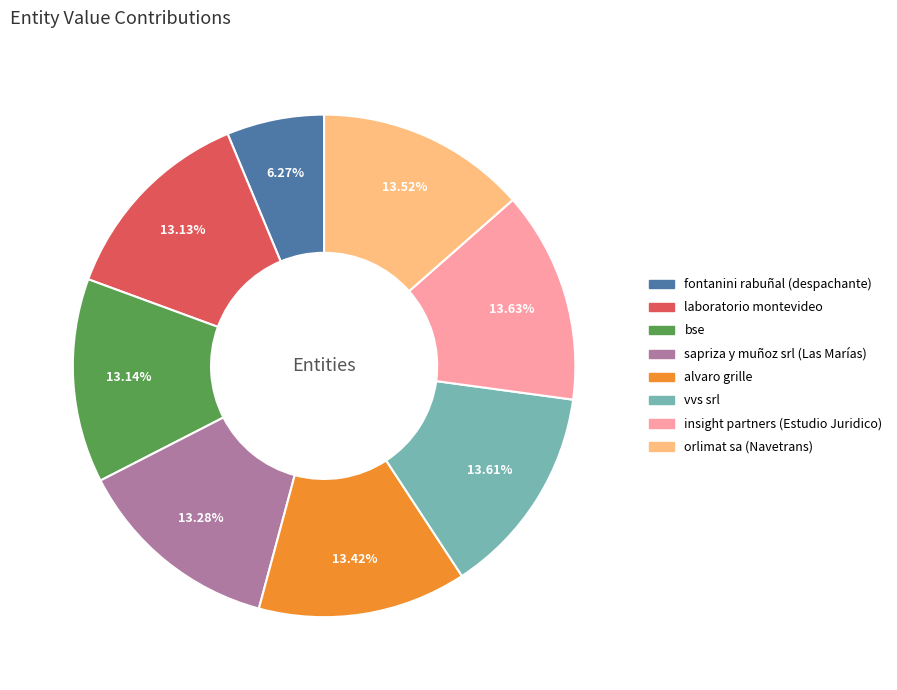

Does alvaro grille represent more than half of the total?

No